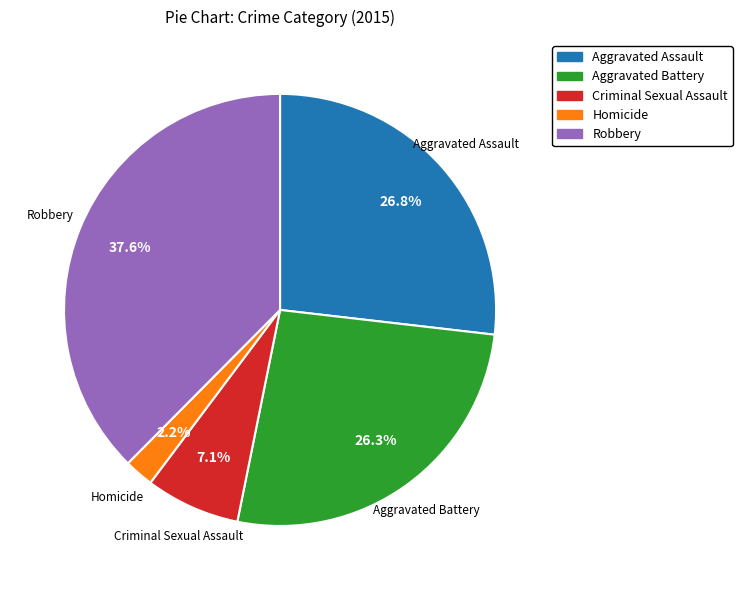

To the nearest percent, what is the combined percentage of Criminal Sexual Assault and Aggravated Battery?

33%